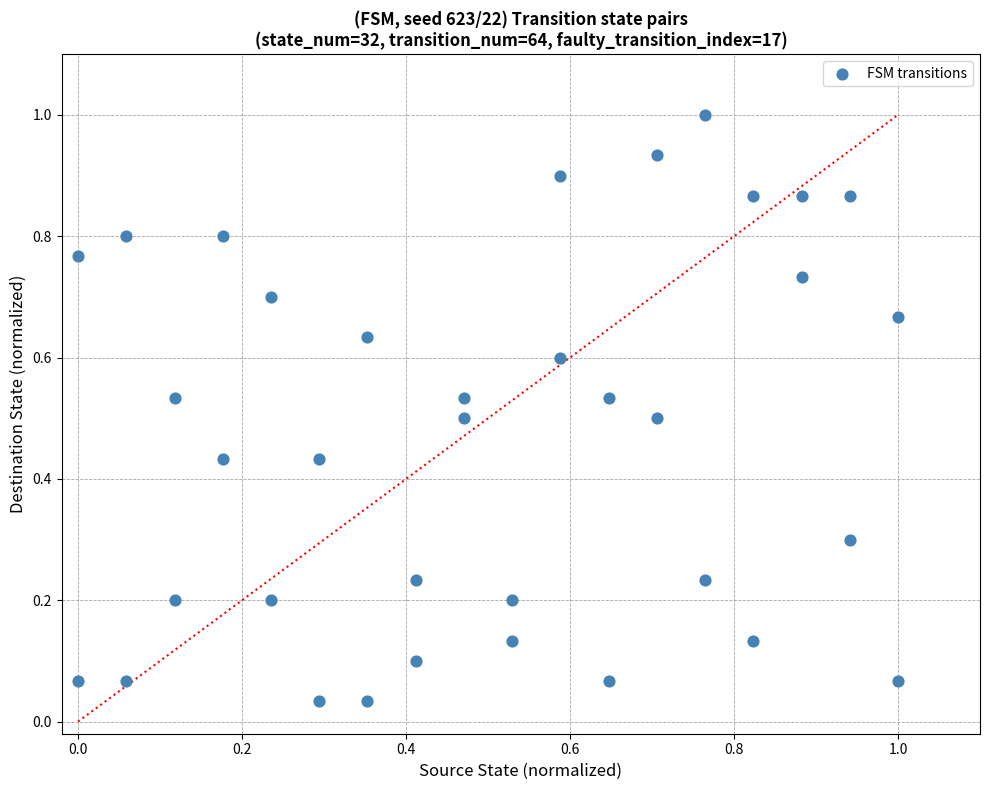

What is the range of Y values (max minus min)?

1.0